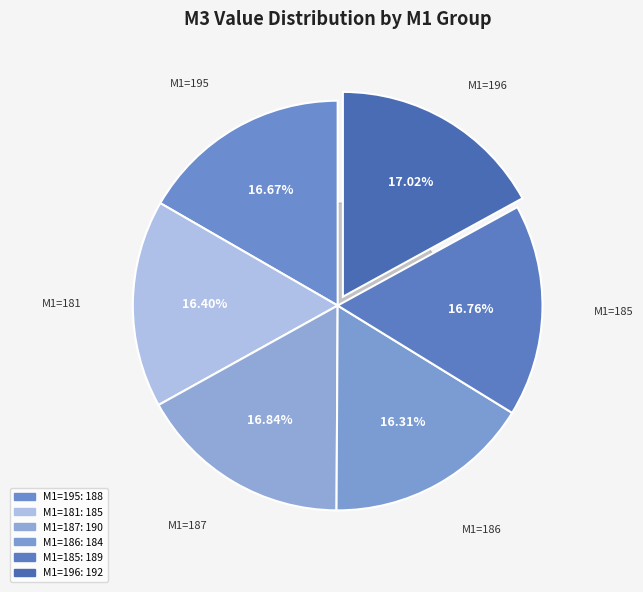

What is the largest slice in the pie chart?

M1=196